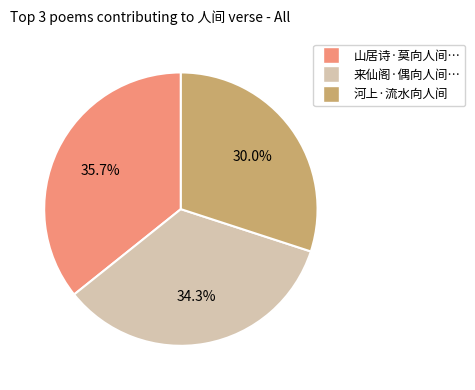

Does any single category account for the majority?

No